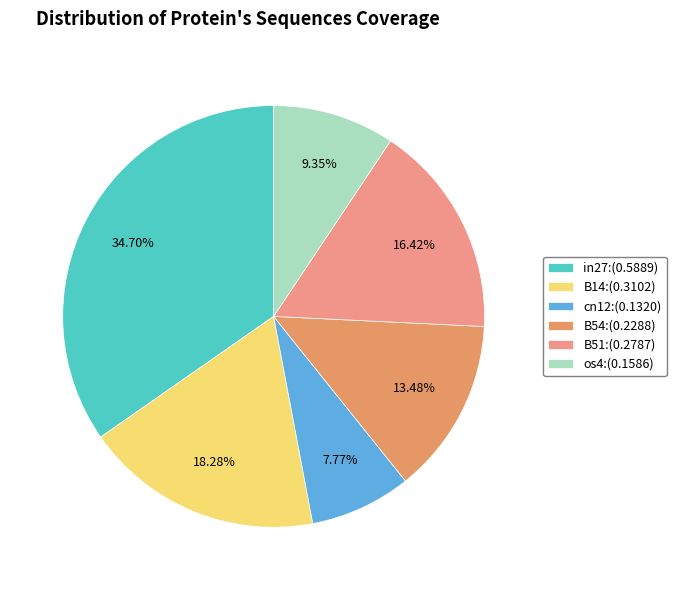

What is the largest slice in the pie chart?

in27:(0.5889)